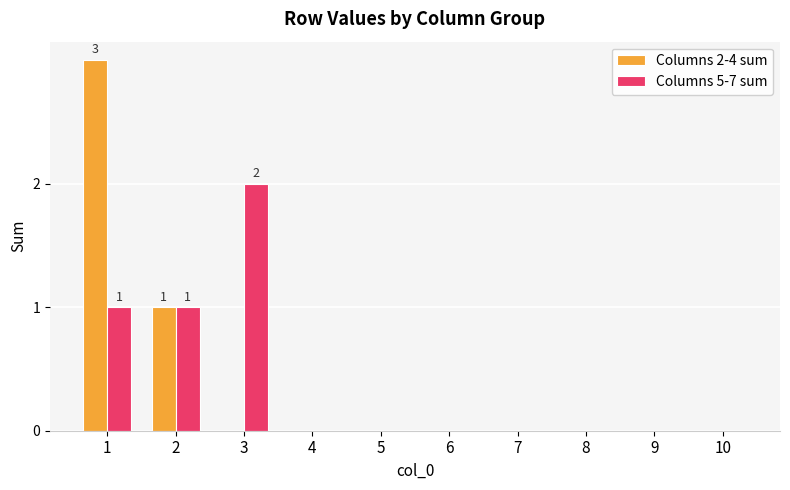

Count the Columns 2-4 sum values in the range 0 to 1.

9